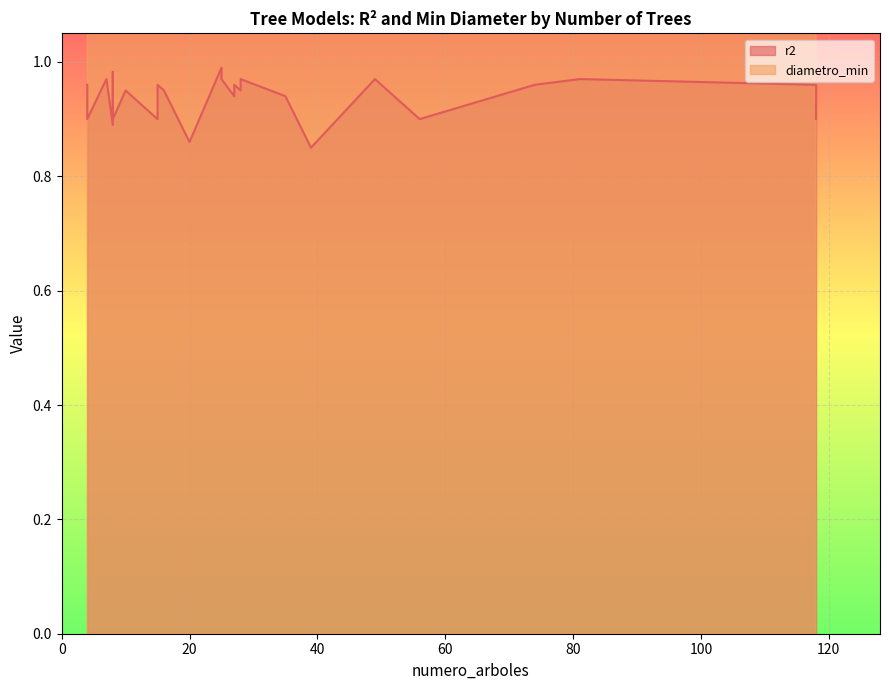

True or false: r2 and diametro_min intersect in this chart.

False